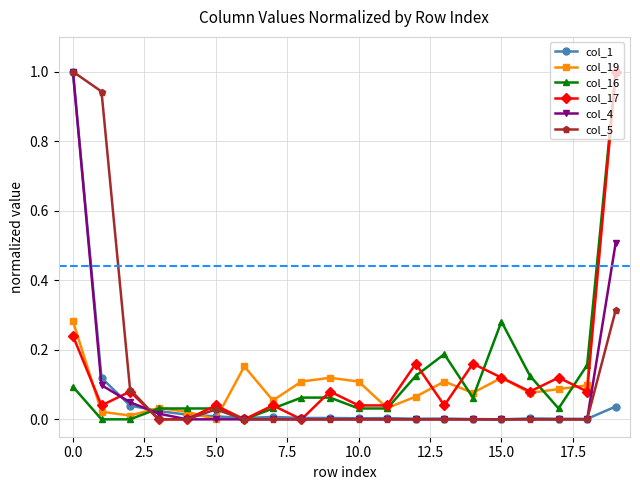

What is the greatest value displayed?

1.0